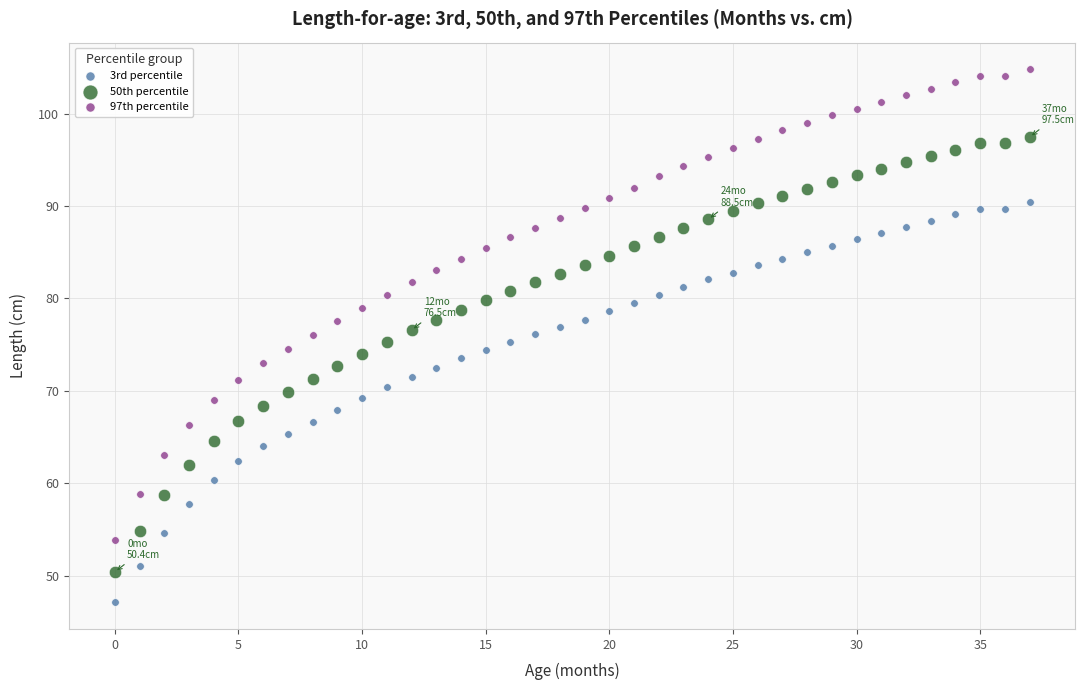

Across all data points, what is the range of Y values (max minus min)?

57.7